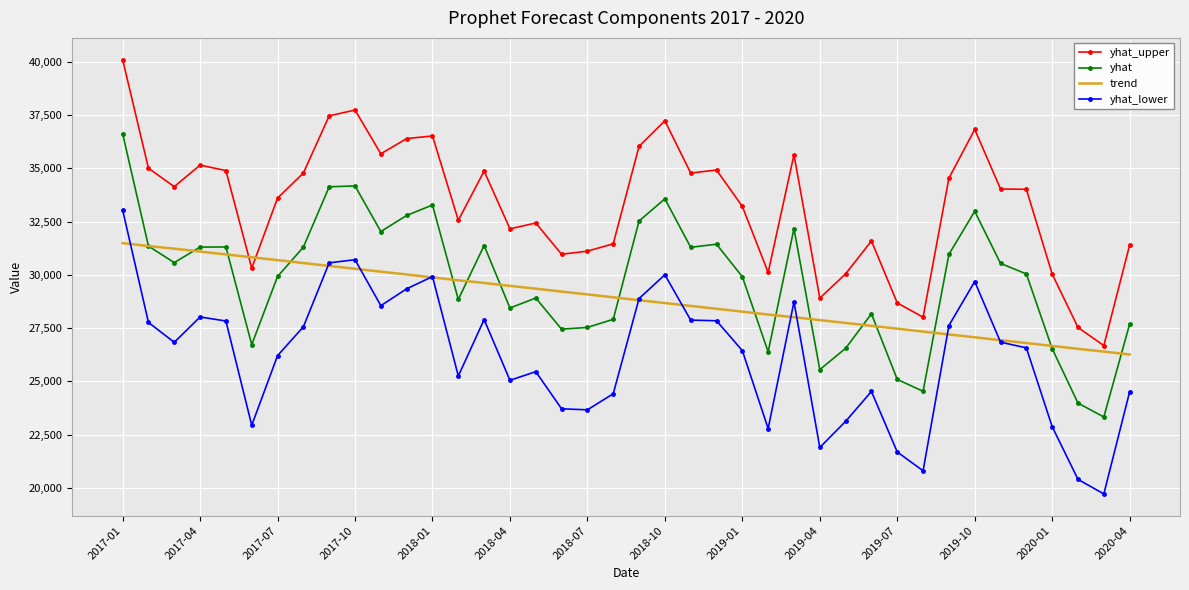

Which series has the largest total across all categories?

yhat_upper